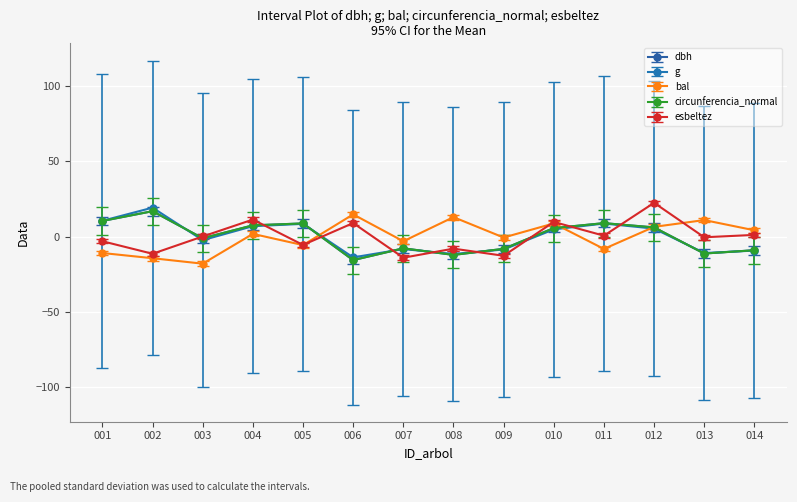

What is the value of the dbh point at the 10th from the left?

5.7